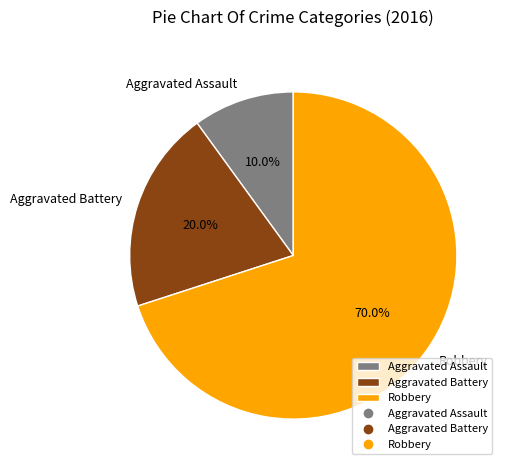

To the nearest percent, what is the difference between the Robbery and Aggravated Battery slice percentages?

50%